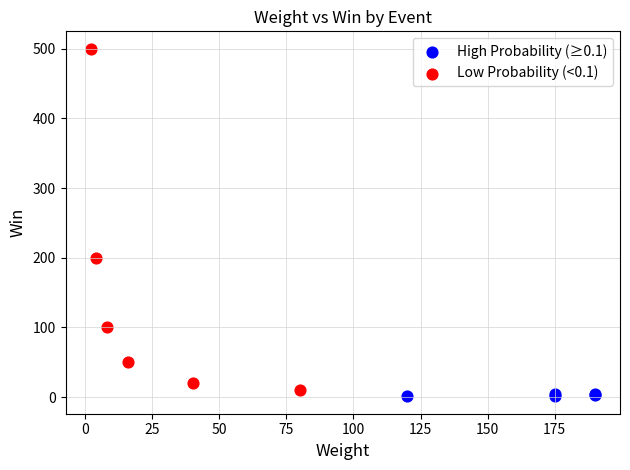

Which series reaches the maximum Y coordinate?

Low Probability (<0.1)